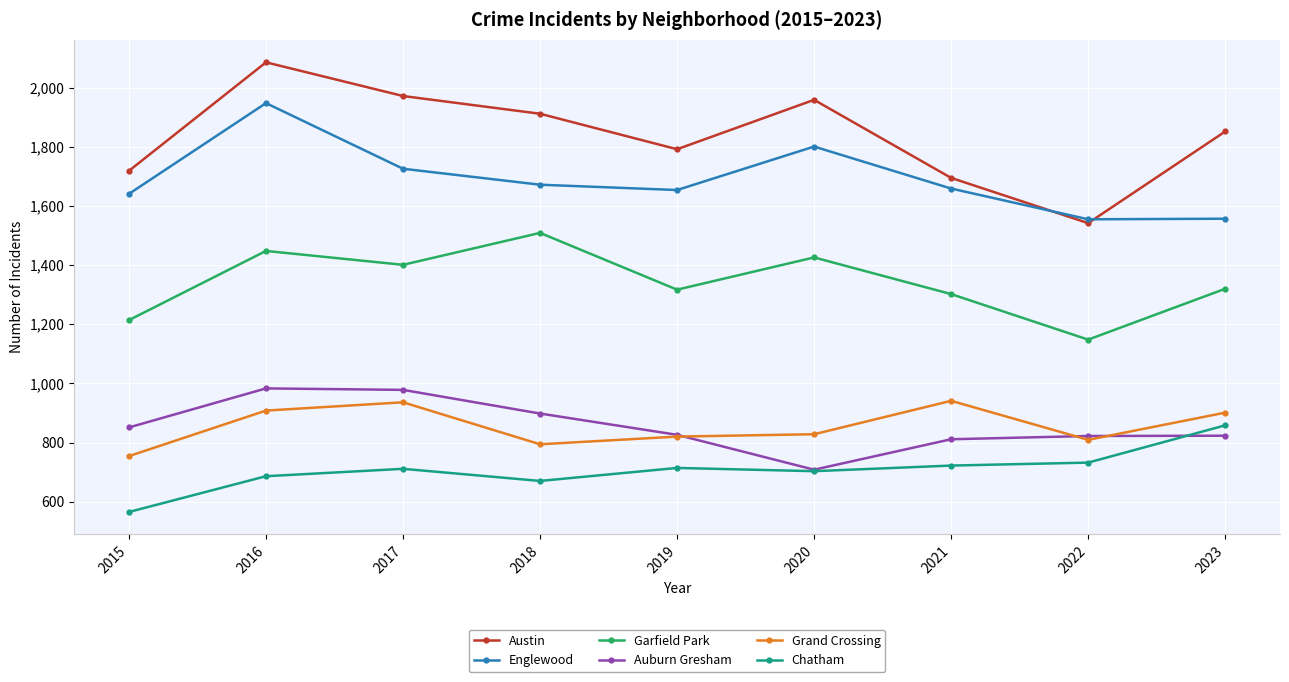

List the series in order of their peak value, lowest first.

Chatham, Grand Crossing, Auburn Gresham, Garfield Park, Englewood, Austin